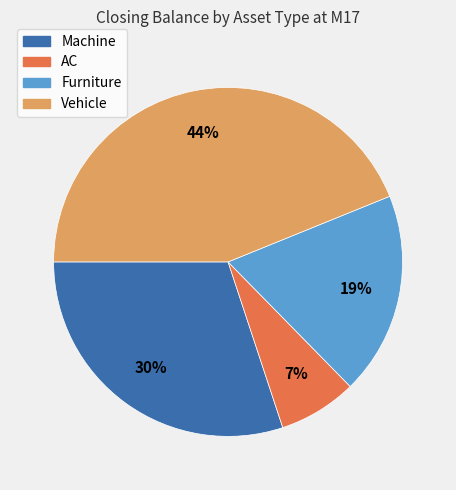

To the nearest percent, what portion does AC represent?

7%